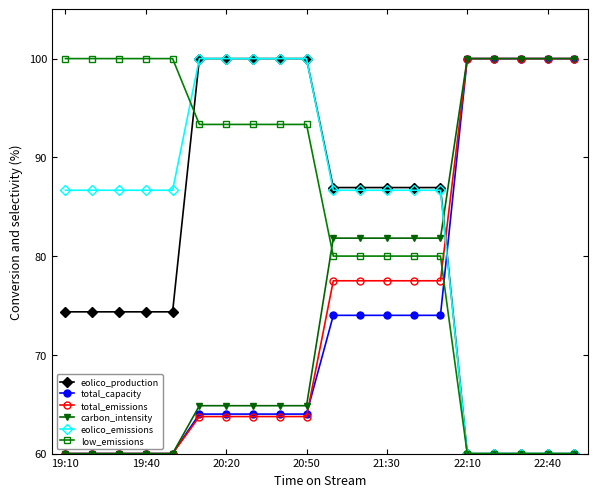

What are all the series names shown in the legend?

eolico_production, total_capacity, total_emissions, carbon_intensity, eolico_emissions, low_emissions